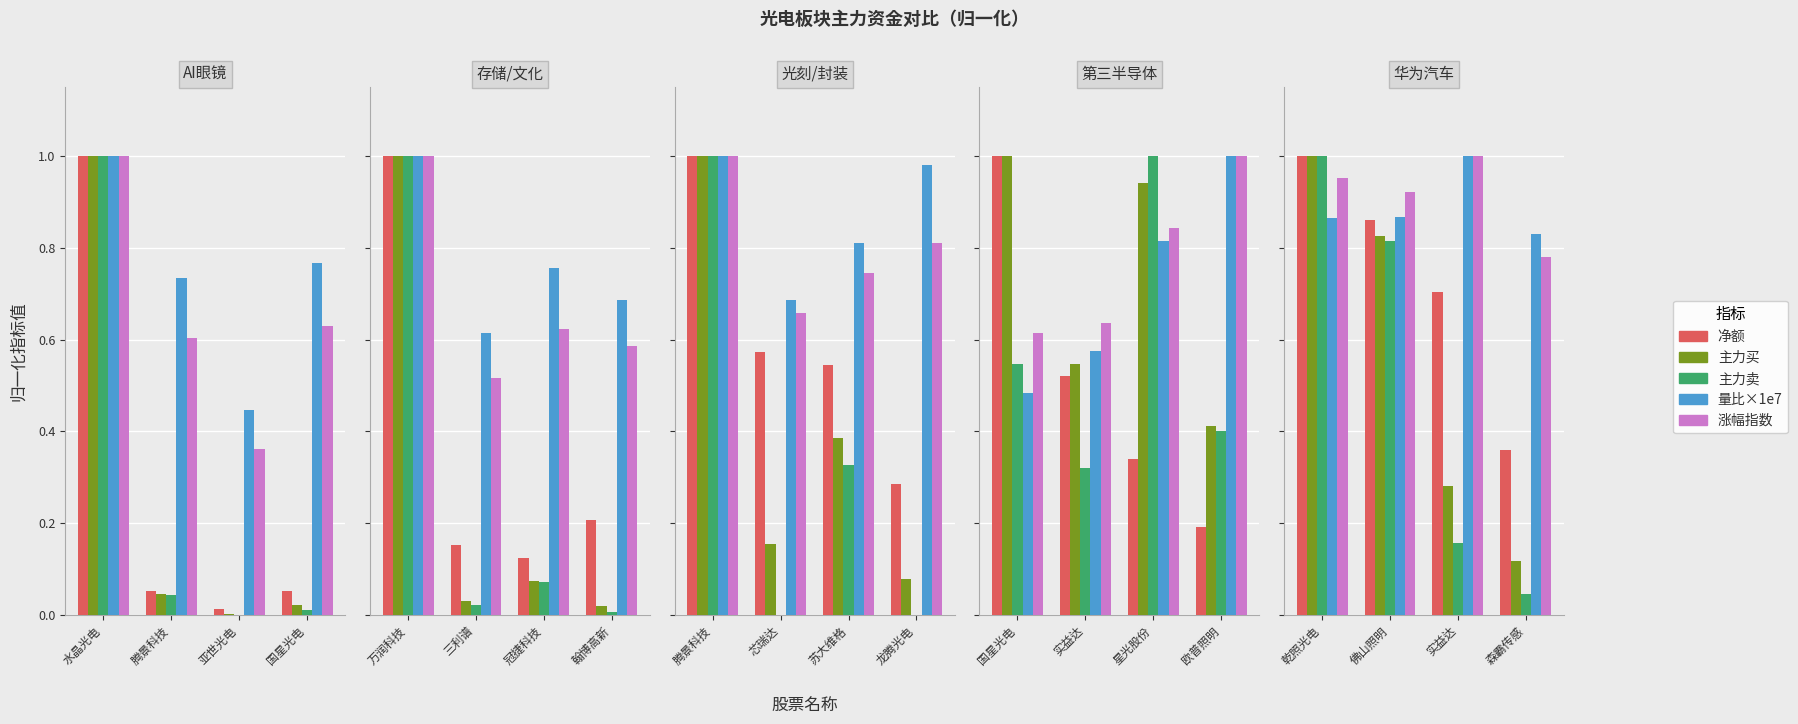

Count the number of categories in the chart.

4